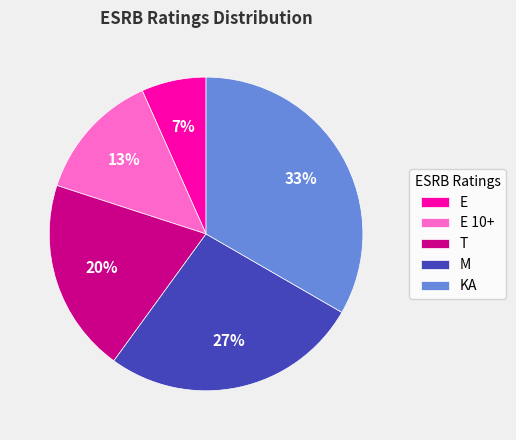

True or false: M accounts for 40% of the total.

False